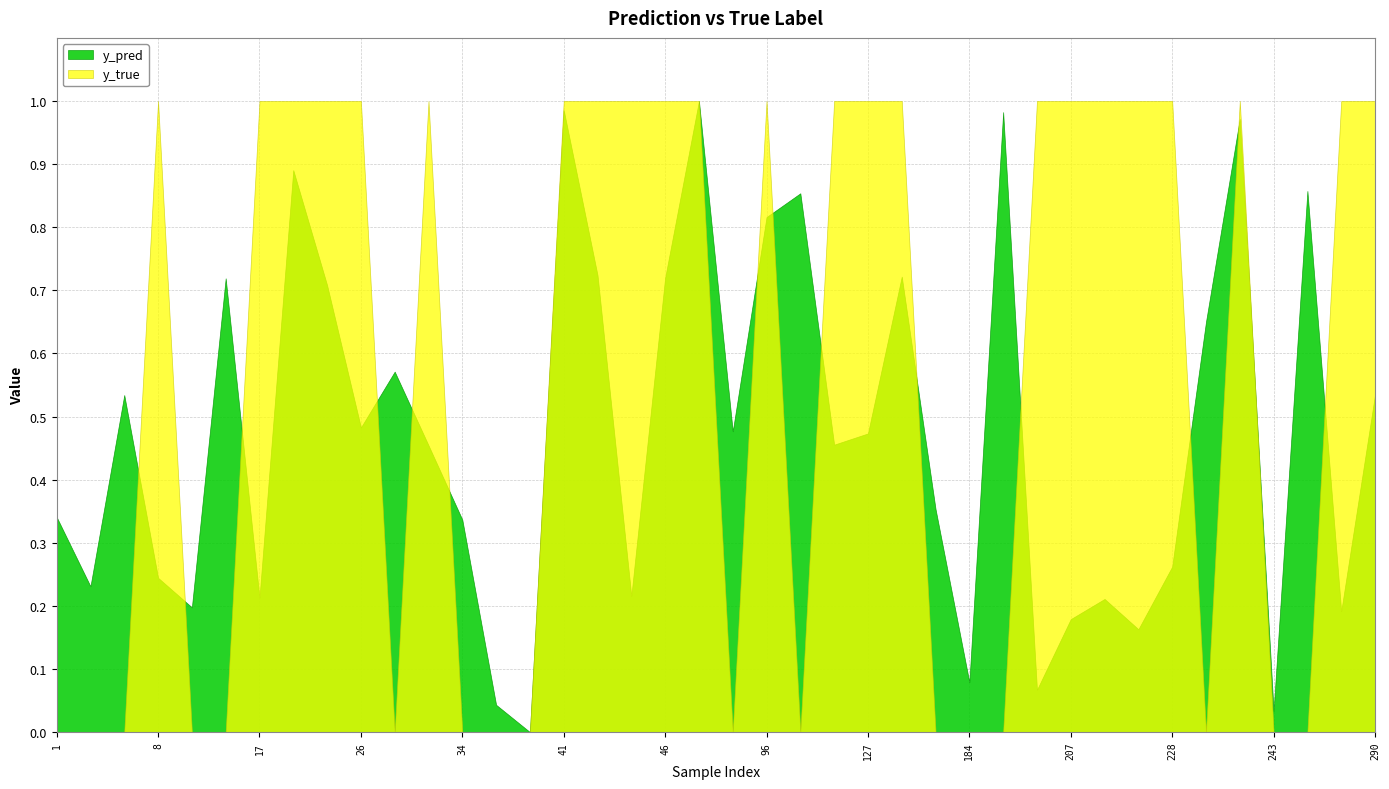

List the series in order of their overall mean, lowest first.

y_pred, y_true